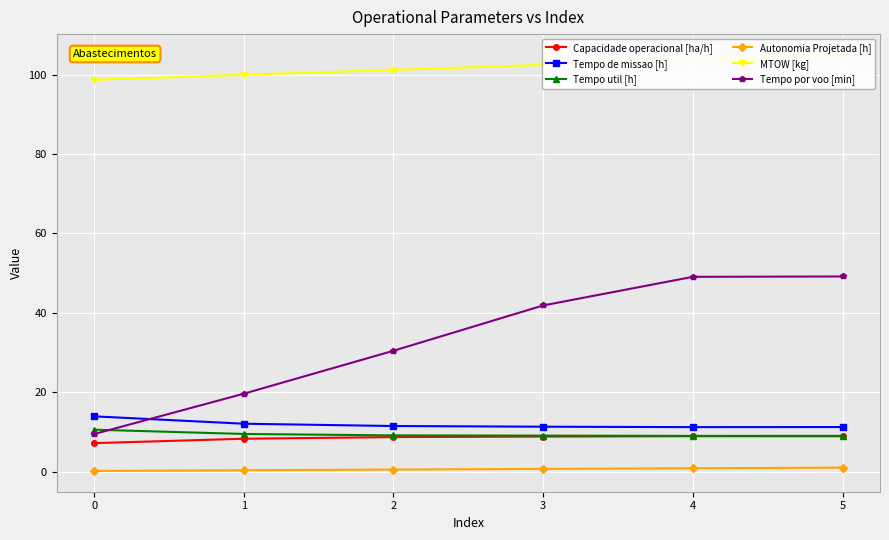

How many values in the Capacidade operacional [ha/h] series are below 8?

1